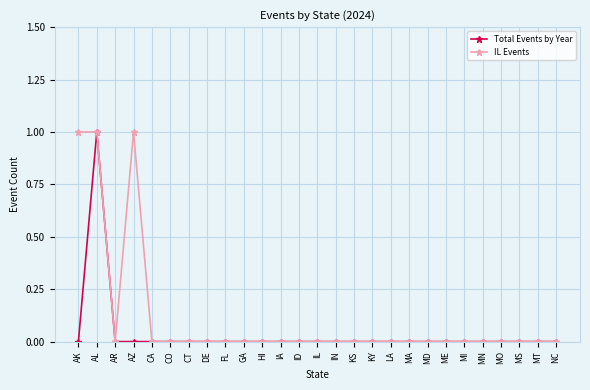

List the series in order of their overall mean, highest first.

IL Events, Total Events by Year